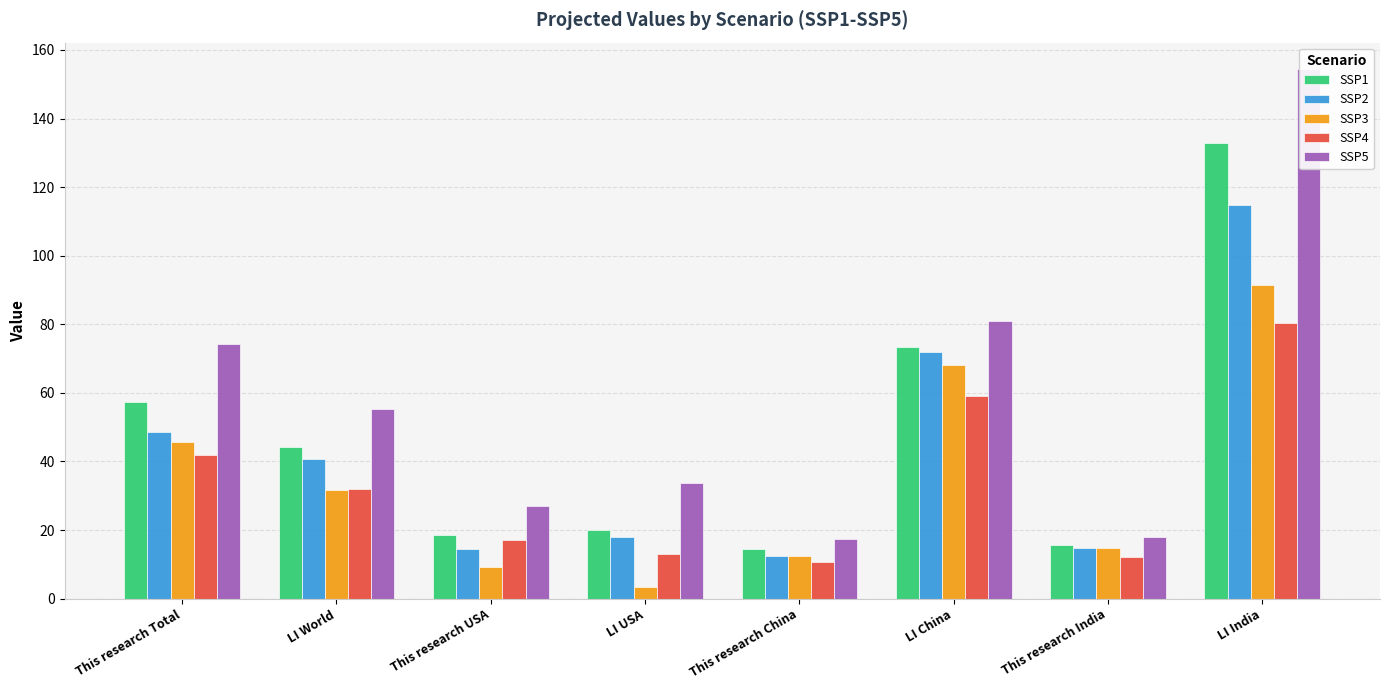

Is the value of SSP5 at This research Total greater than the value of SSP4 at LI India?

No